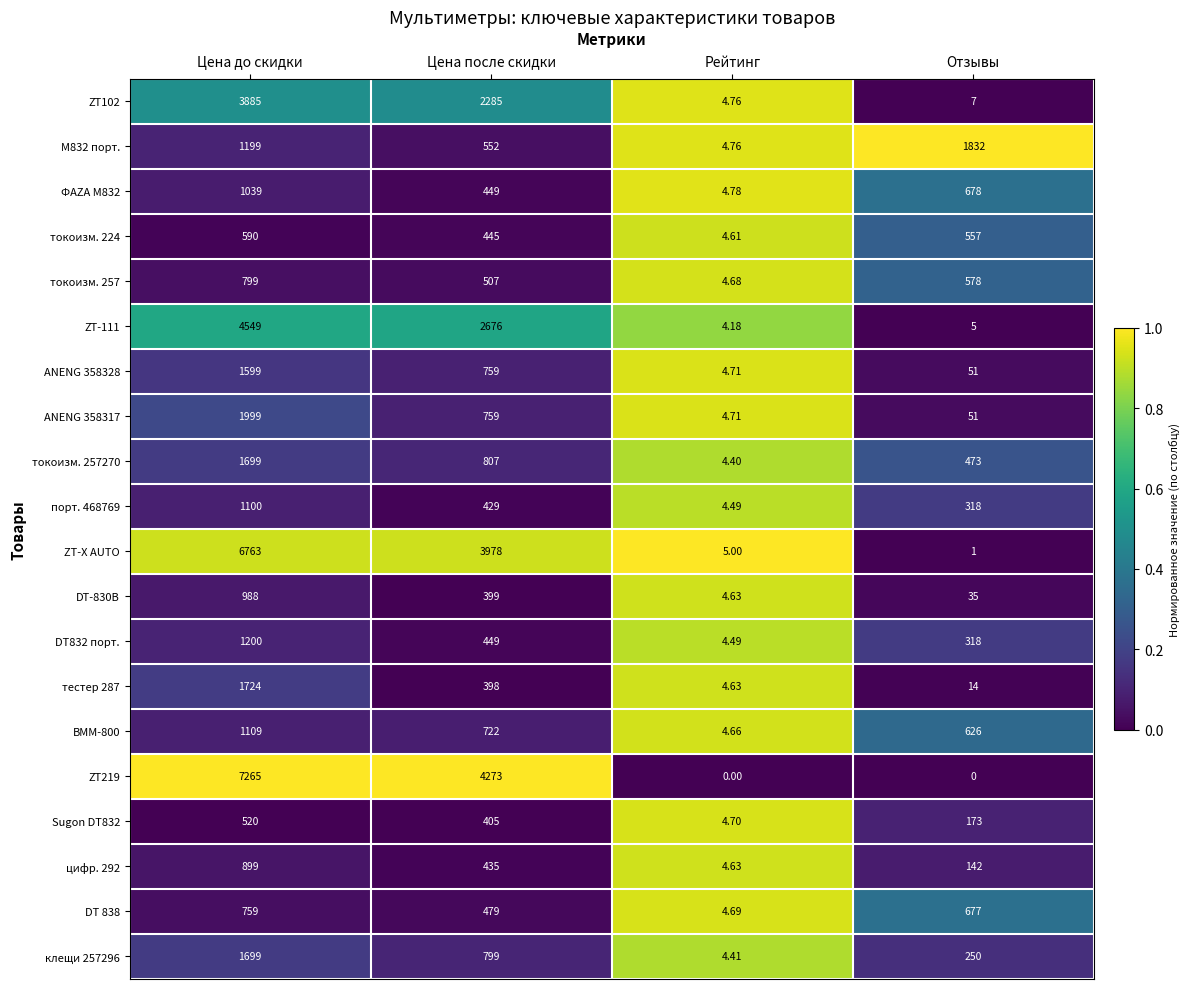

List the labels in order of токоизм. 224 value, smallest first.

Рейтинг, Цена после скидки, Отзывы, Цена до скидки